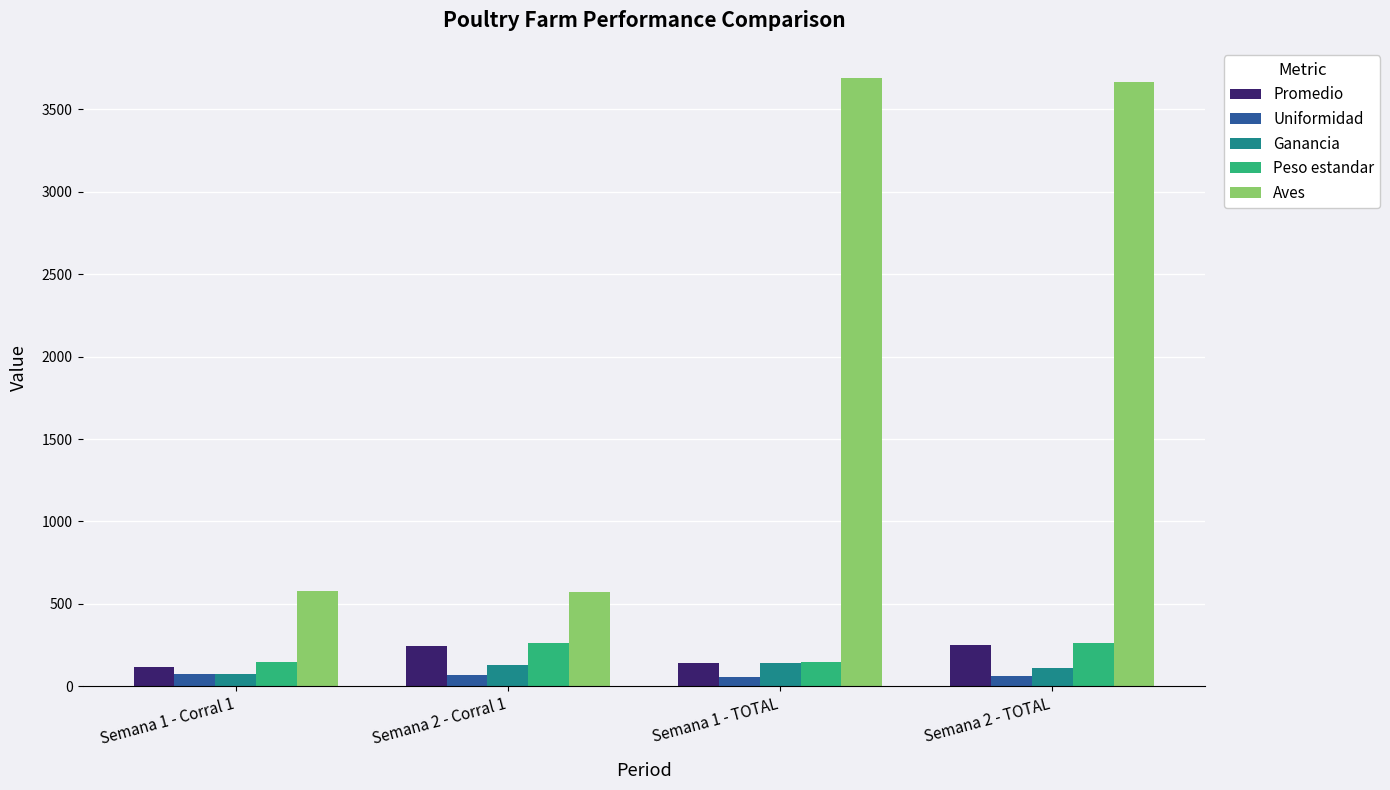

The value of Ganancia at Semana 1 - TOTAL is 142.3. True or false?

True